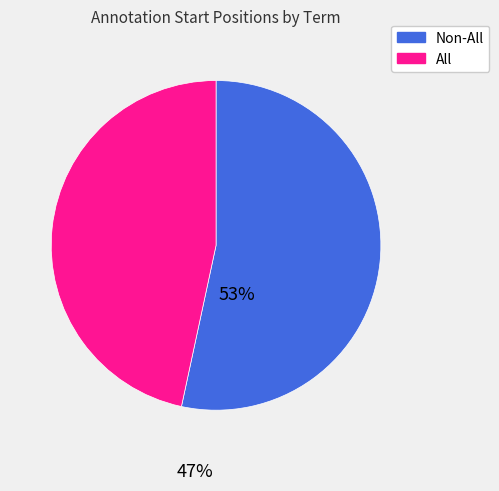

How many segments does this pie chart have?

2